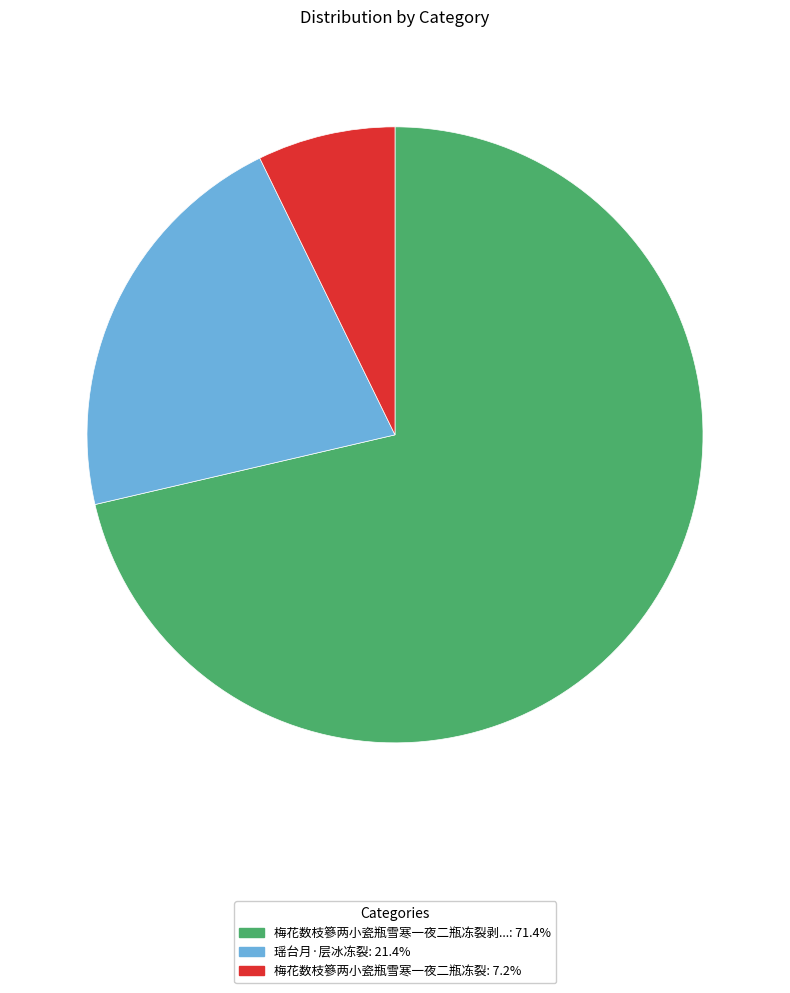

Is there any slice that represents more than half of the pie?

Yes